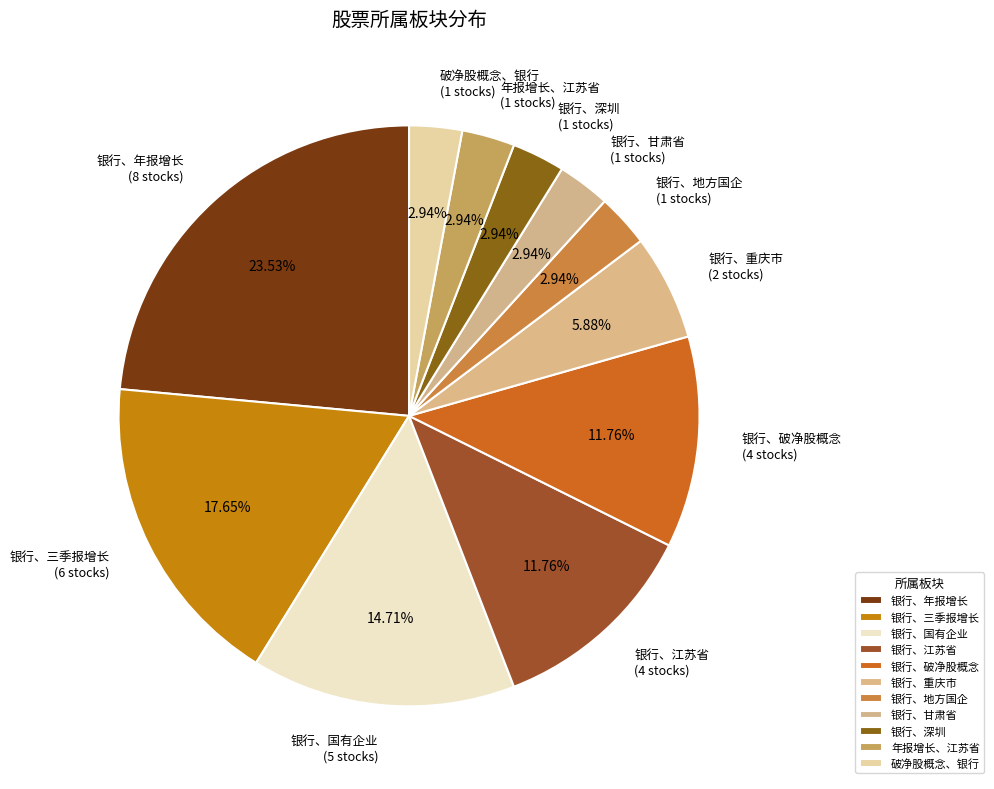

Is there any slice that represents more than half of the pie?

No